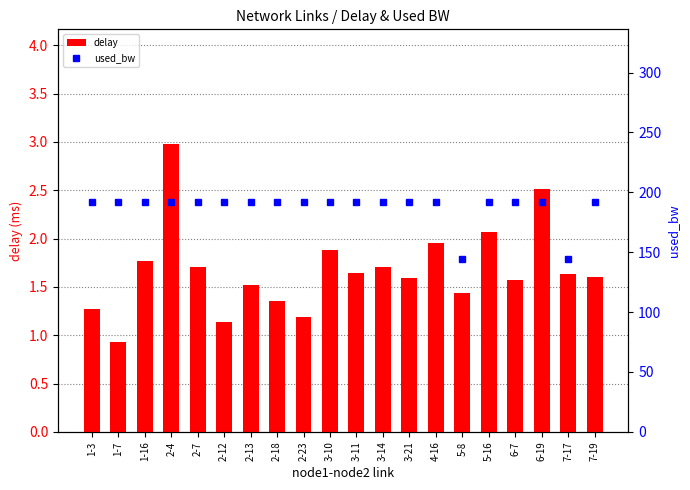

List the series in order of their overall mean, lowest first.

delay, used_bw